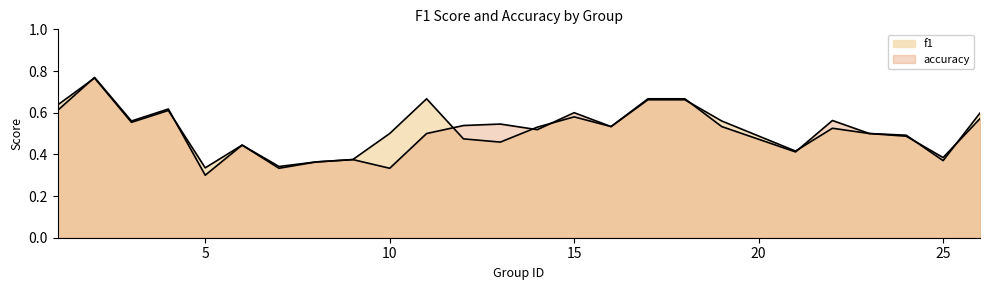

What is the average value of the f1 series?

0.5